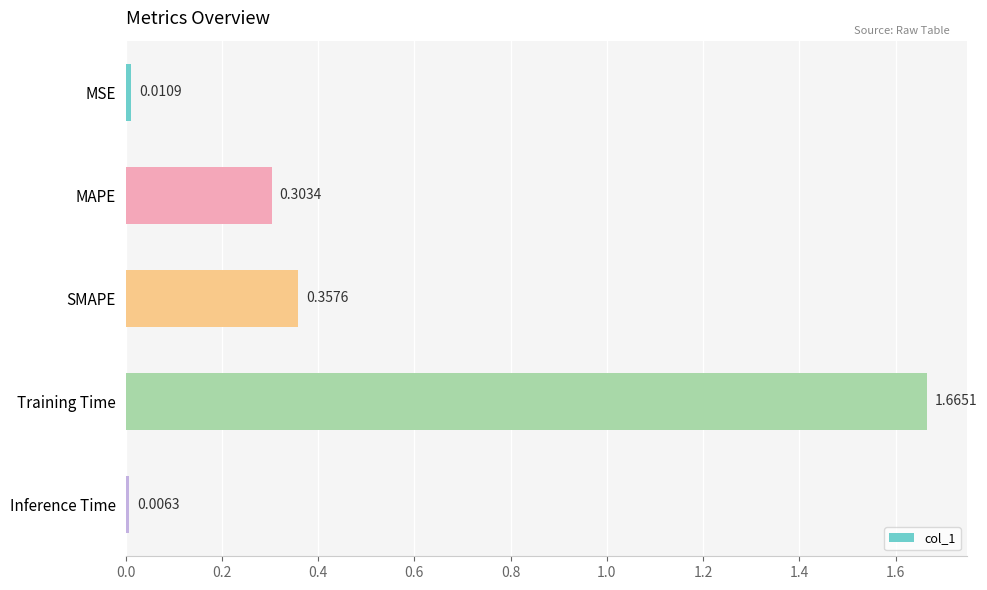

What is the label of the 5th bar from the top?

Inference Time